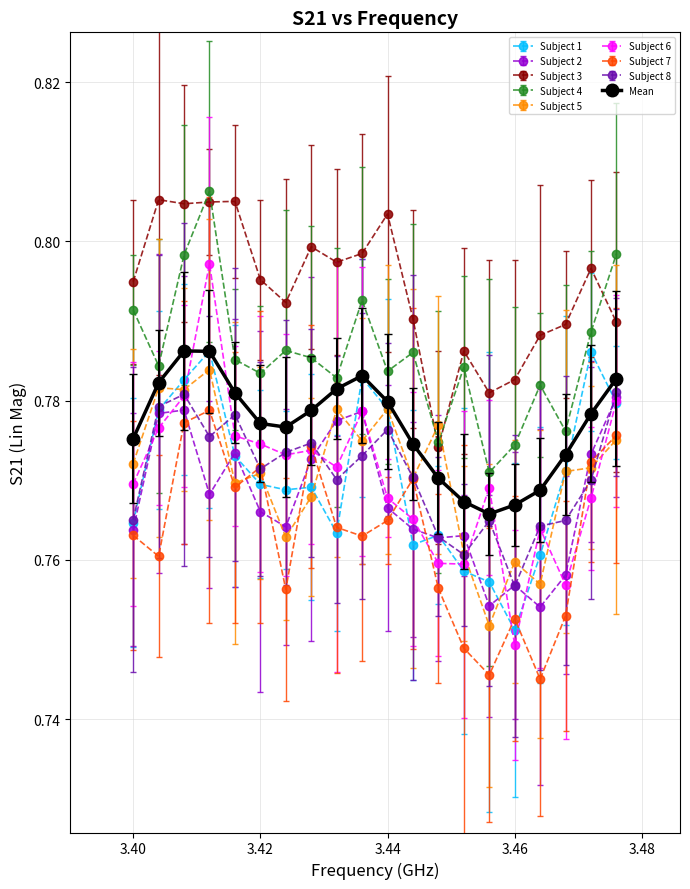

Which series has the largest range (max minus min)?

Subject 6